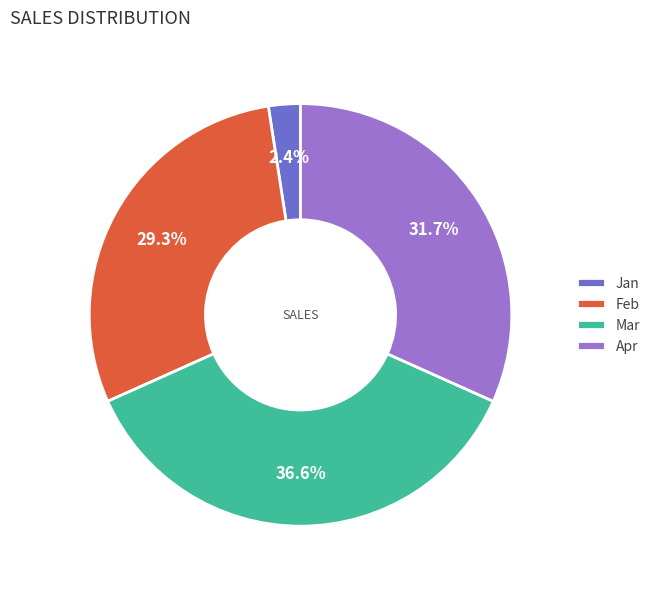

To the nearest percent, what is the average slice percentage?

25%